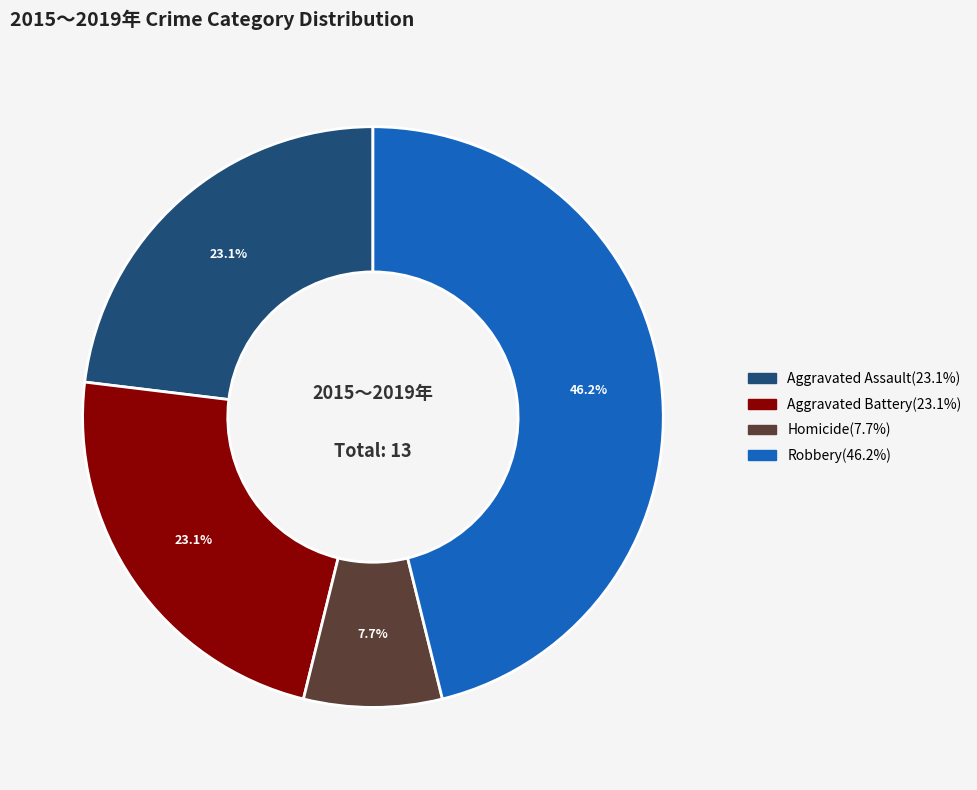

Does any single category account for the majority?

No